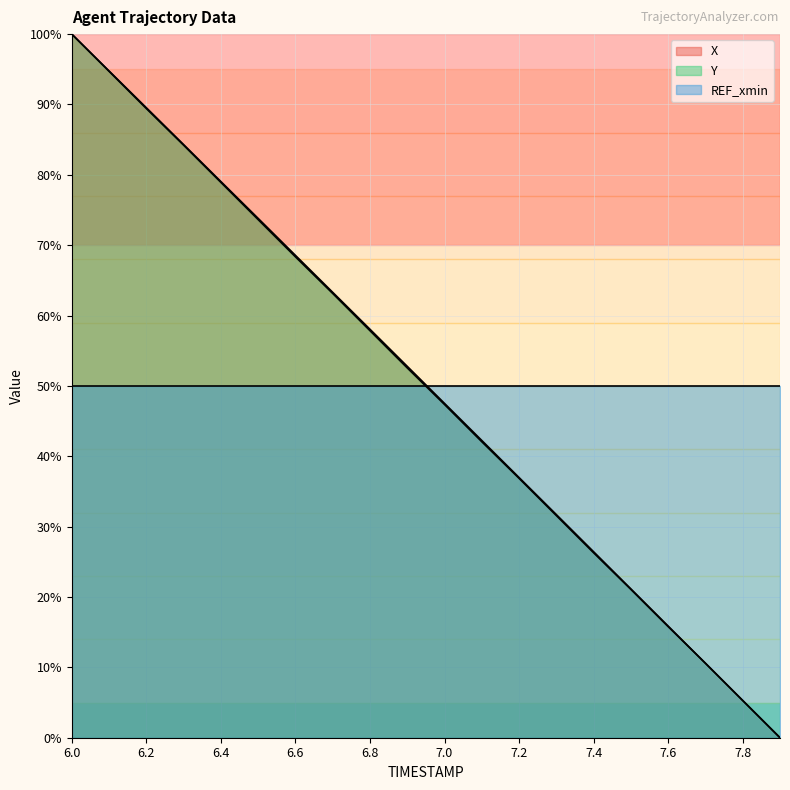

Rank the categories by X value from highest to lowest.

6.0, 6.1, 6.2, 6.3, 6.4, 6.5, 6.6, 6.7, 6.8, 6.9, 7.0, 7.1, 7.2, 7.3, 7.4, 7.5, 7.6, 7.7, 7.8, 7.9